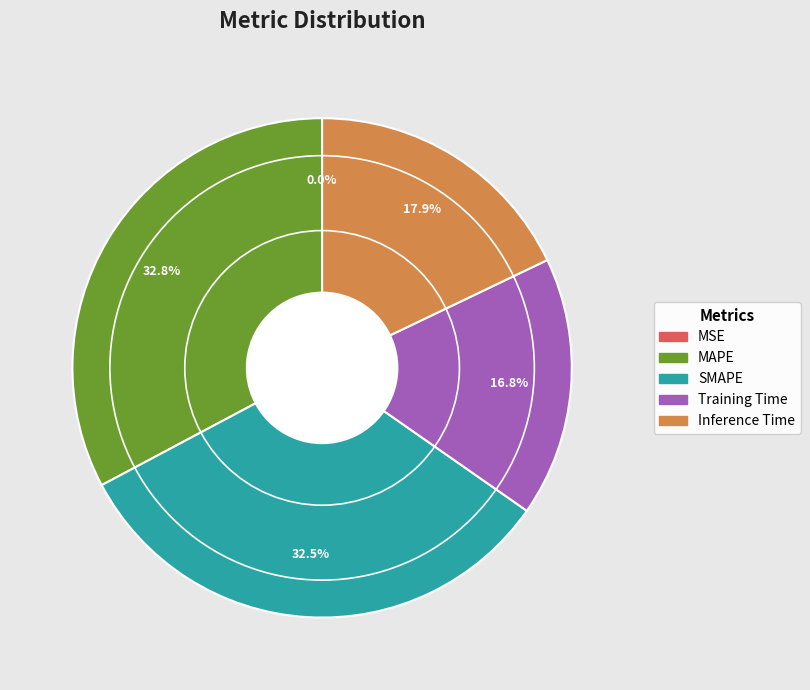

Approximately how many times larger is the value at SMAPE compared to MAPE?

1.0